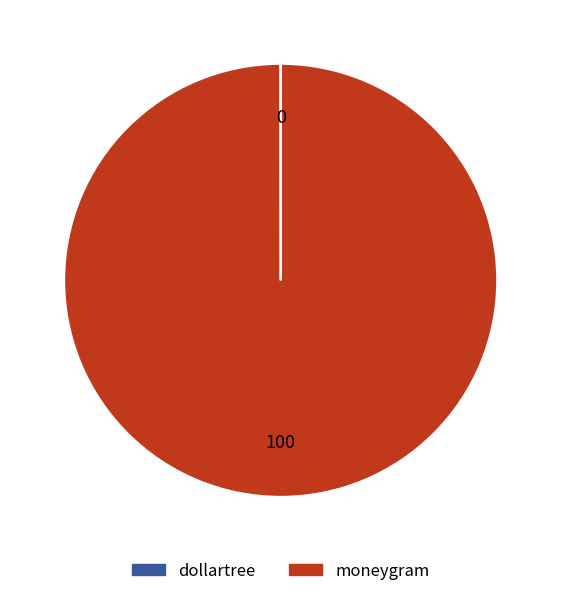

True or false: moneygram accounts for 100% of the total.

True